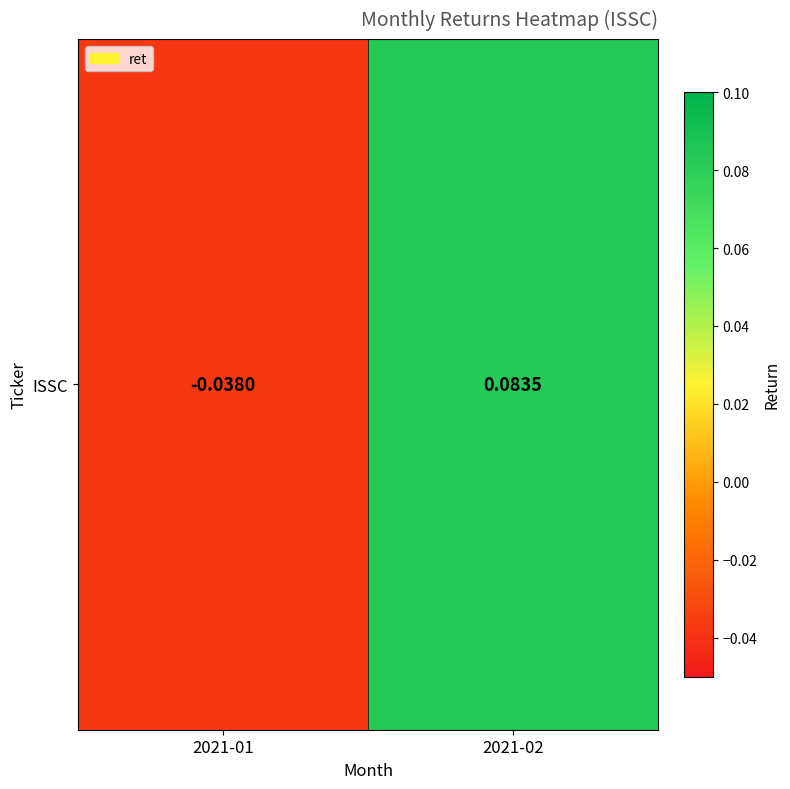

At which category does the chart reach its peak across all series?

2021-02